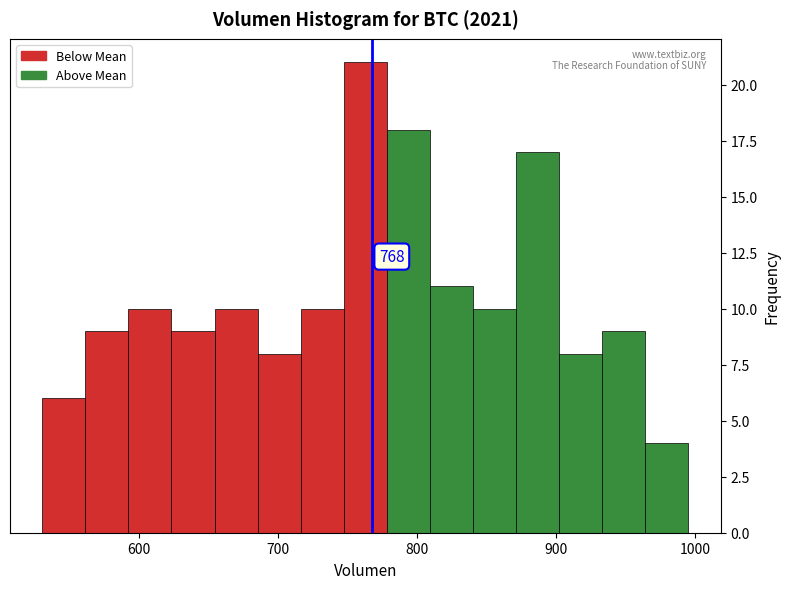

Around what value on the x-axis is the tallest bar? Give the approximate position of its centre, as read against the axis.

760